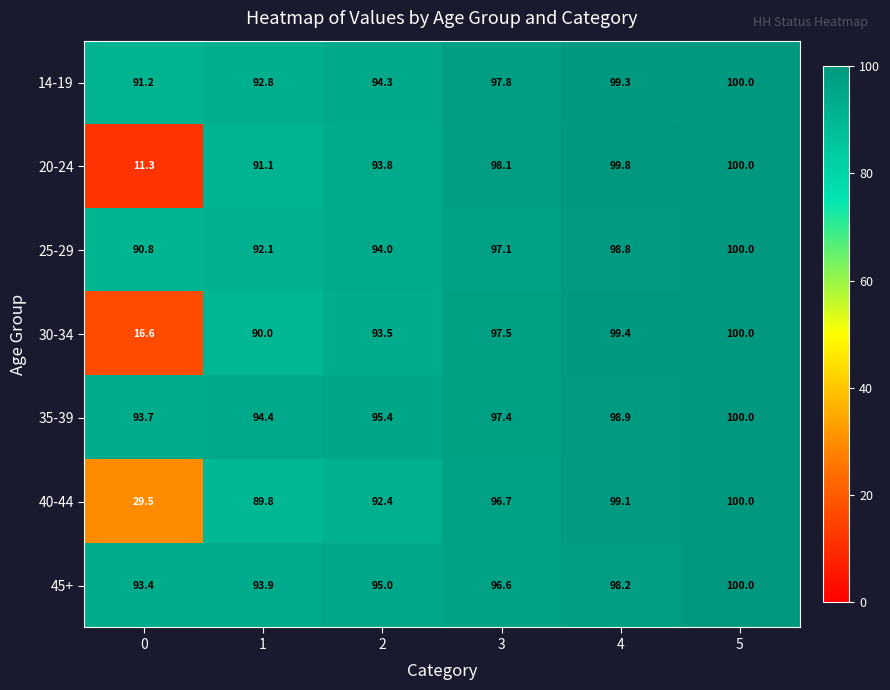

The 40-44 series shows 37.2 at 3. True or false?

False